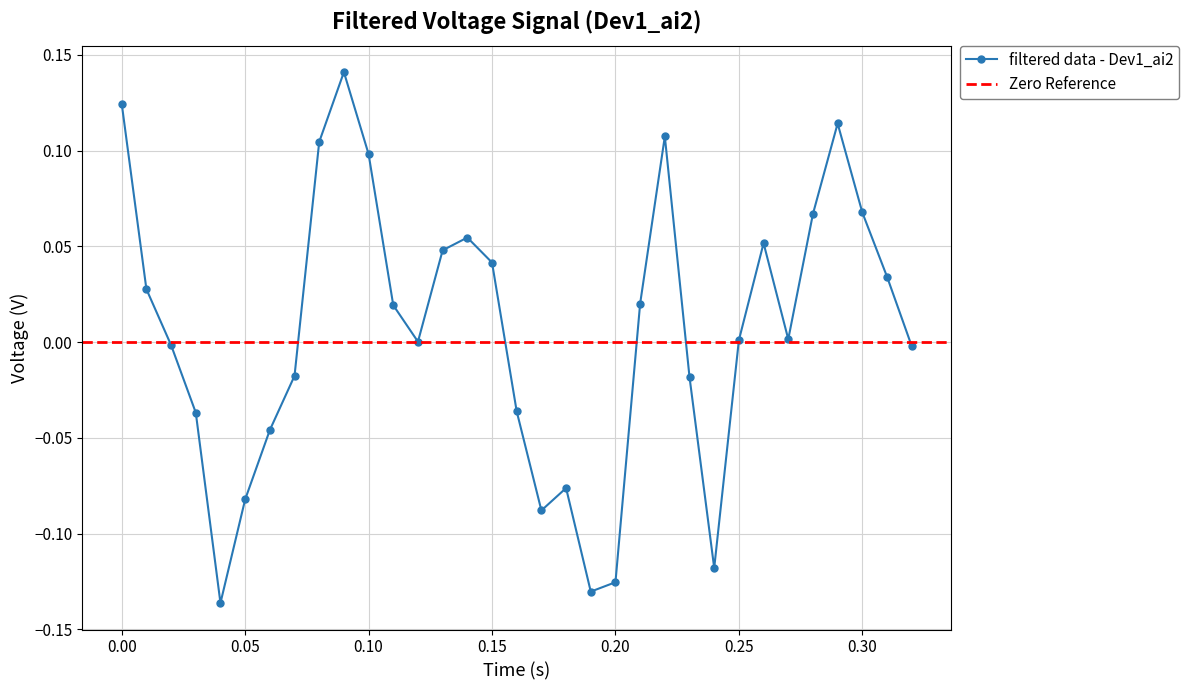

Does the chart have visible grid lines?

Yes